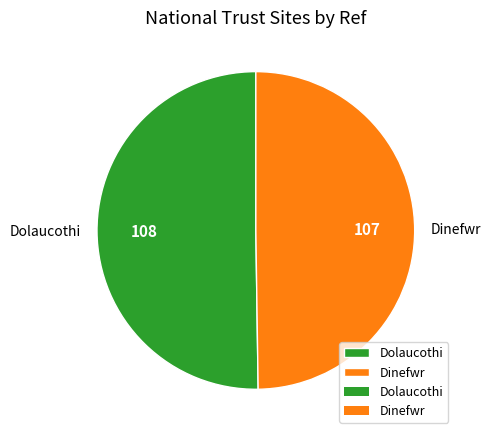

Is the sum of Dinefwr and Dolaucothi greater than half?

Yes